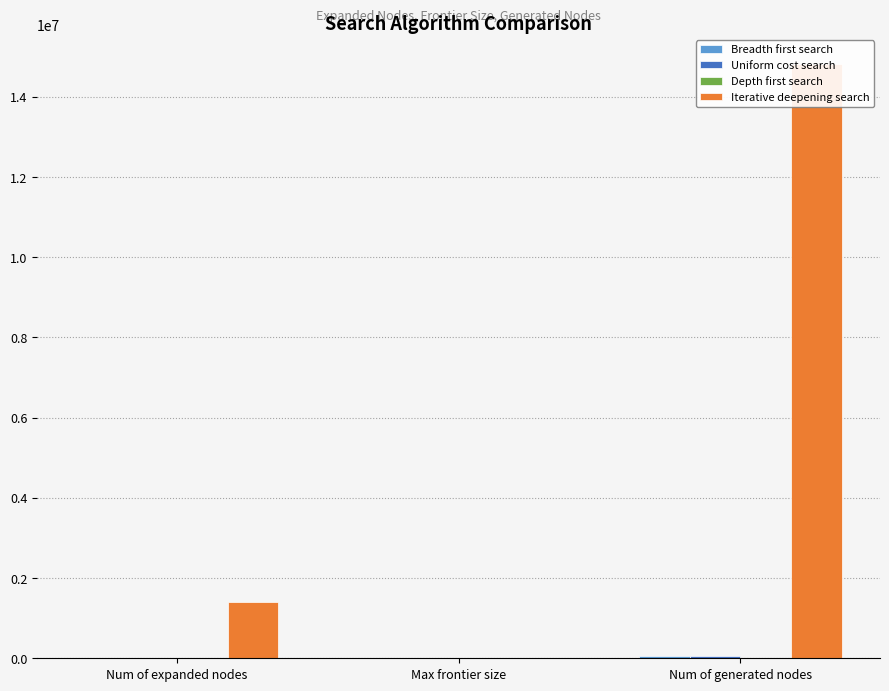

Is the value of Uniform cost search at Max frontier size greater than the value of Breadth first search at Num of generated nodes?

No